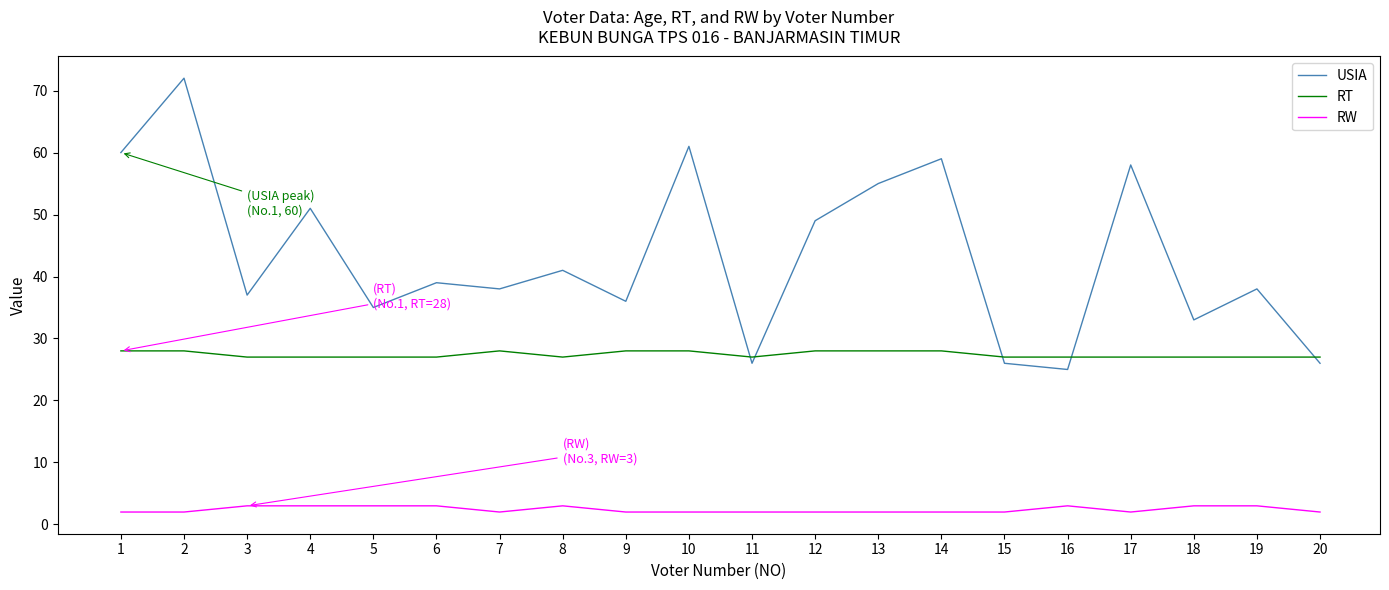

Reading right to left, list all the values displayed in this chart.

USIA: 20=26	19=38	18=33	17=58	16=25	15=26	14=59	13=55	12=49	11=26	10=61	9=36	8=41	7=38	6=39	5=35	4=51	3=37	2=72	1=60
RT: 20=27	19=27	18=27	17=27	16=27	15=27	14=28	13=28	12=28	11=27	10=28	9=28	8=27	7=28	6=27	5=27	4=27	3=27	2=28	1=28
RW: 20=2	19=3	18=3	17=2	16=3	15=2	14=2	13=2	12=2	11=2	10=2	9=2	8=3	7=2	6=3	5=3	4=3	3=3	2=2	1=2